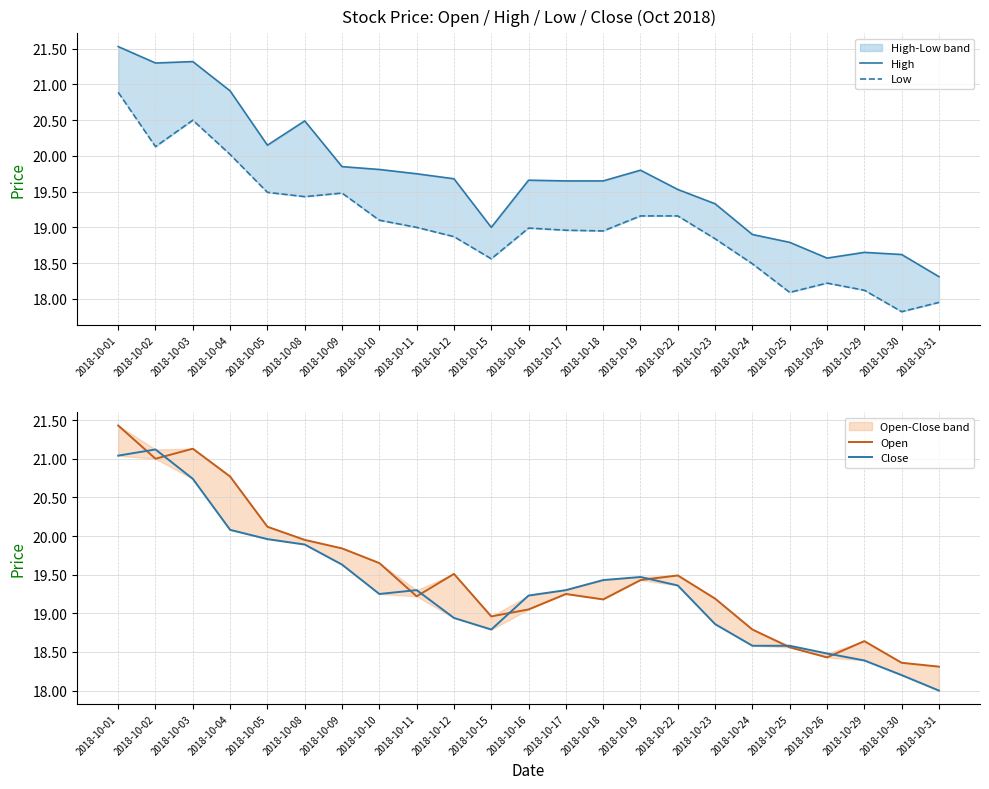

At how many categories does at least one series exceed 18?

23